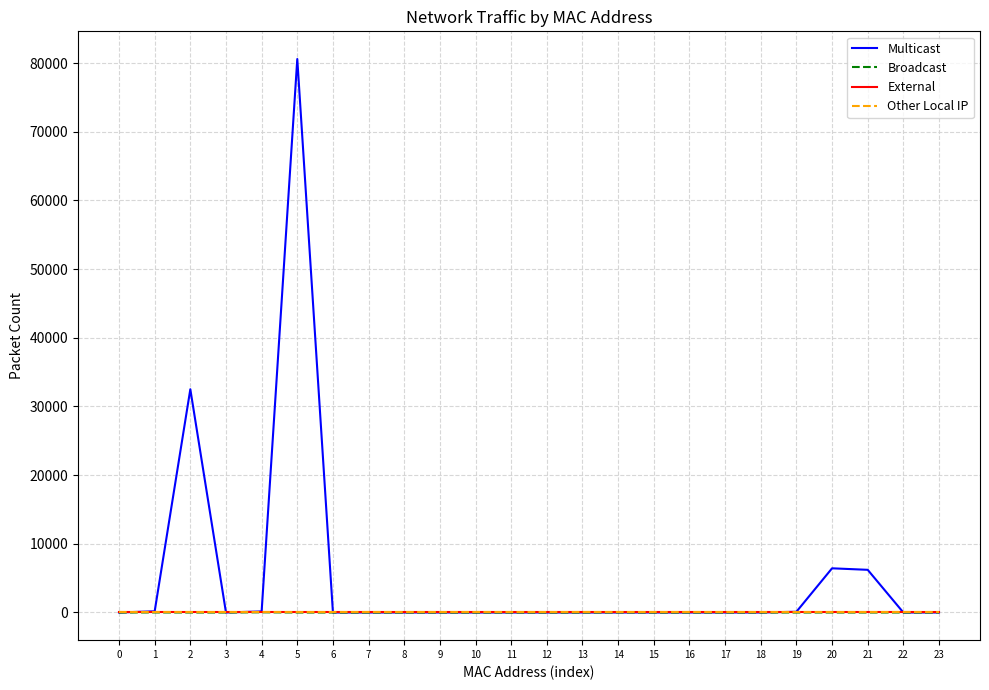

Does the chart display data point markers on the line(s)?

No